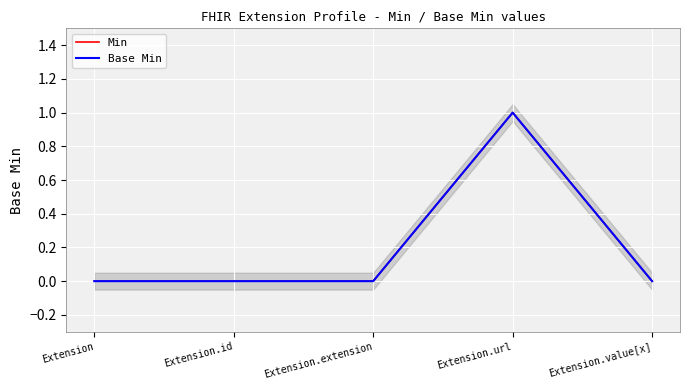

How many Min values are between 0 and 1?

5